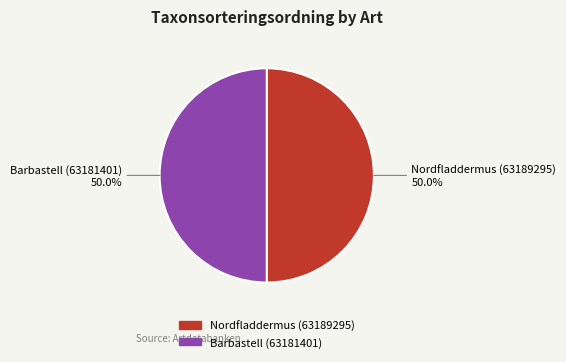

How much of the chart is everything except Nordfladdermus (63189295)?

50.0%